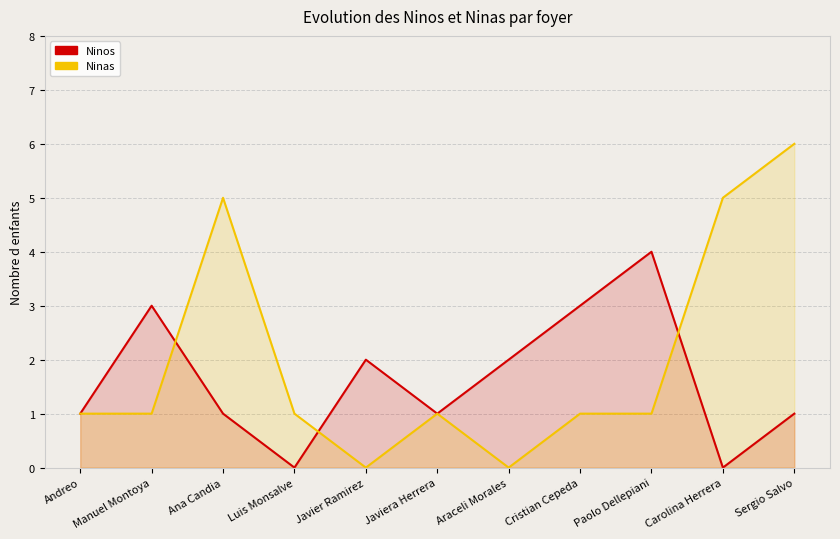

Which category has the highest value across all series?

Sergio Salvo